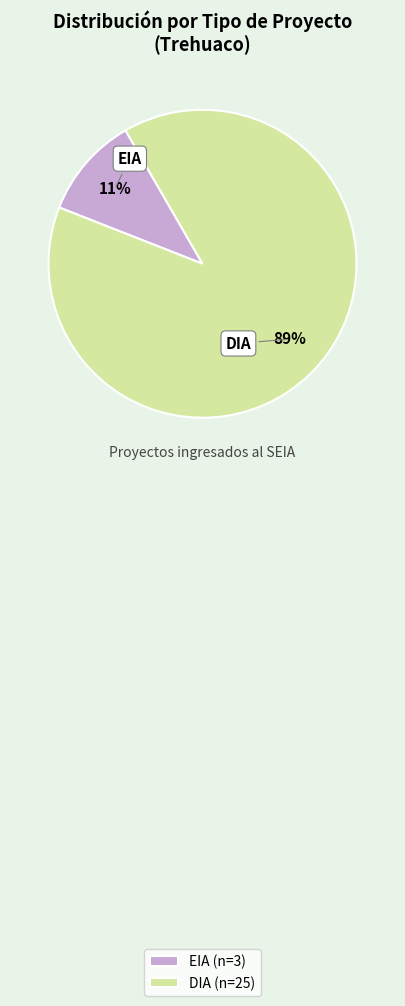

To the nearest percent, what portion does DIA represent?

89%